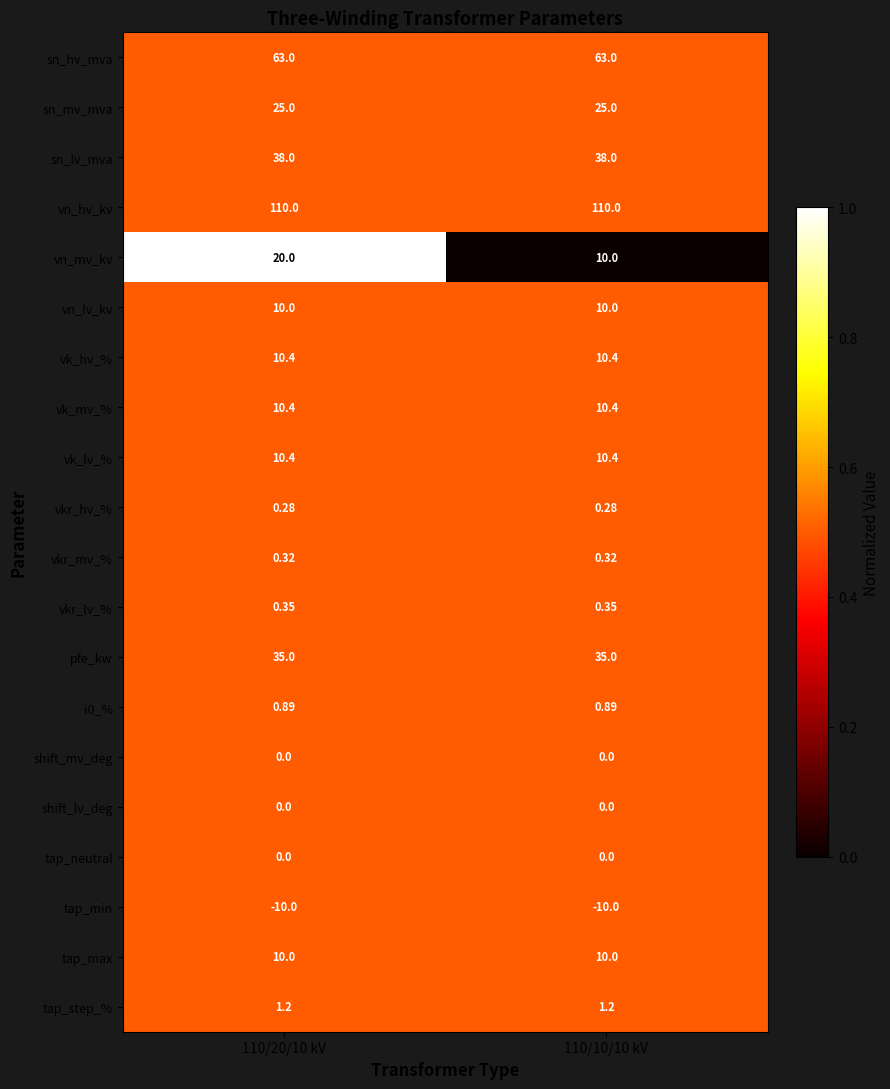

Which series changed the most between 110/20/10 kV and 110/10/10 kV?

vn_mv_kv